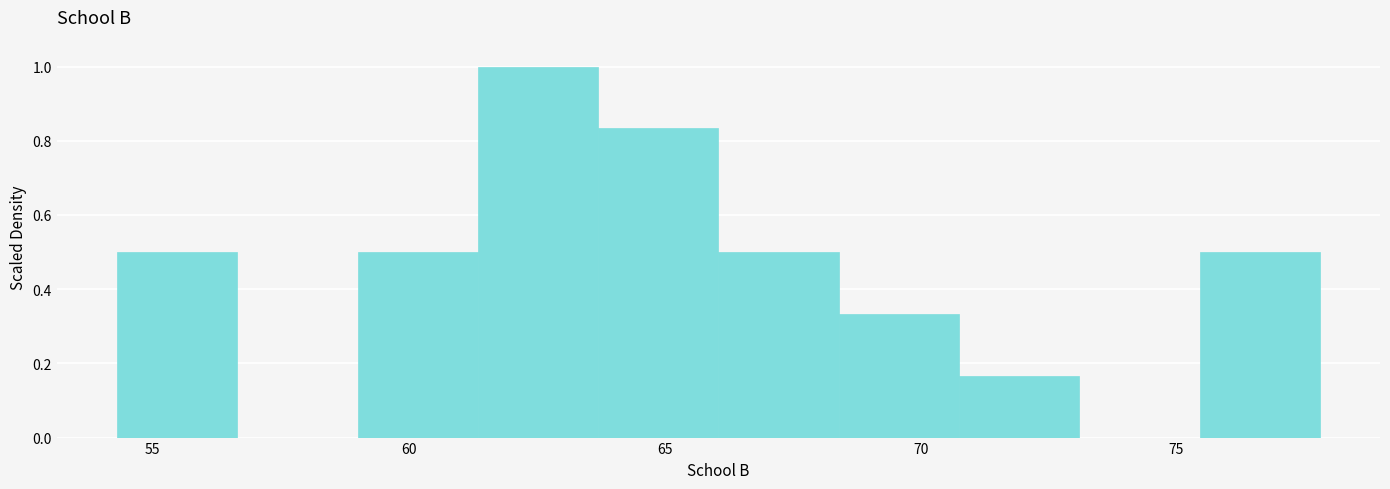

Reading left to right, list every bar in this chart as the range it spans on the x-axis followed by its height. Neither the bar edges nor the heights are printed on the chart, so give them approximately, as read against the axes.

54.30 to 56.65: 0.50
56.65 to 59.00: 0
59.00 to 61.35: 0.50
61.35 to 63.70: 1.00
63.70 to 66.05: 0.84
66.05 to 68.40: 0.50
68.40 to 70.75: 0.34
70.75 to 73.10: 0.16
73.10 to 75.45: 0
75.45 to 77.80: 0.50